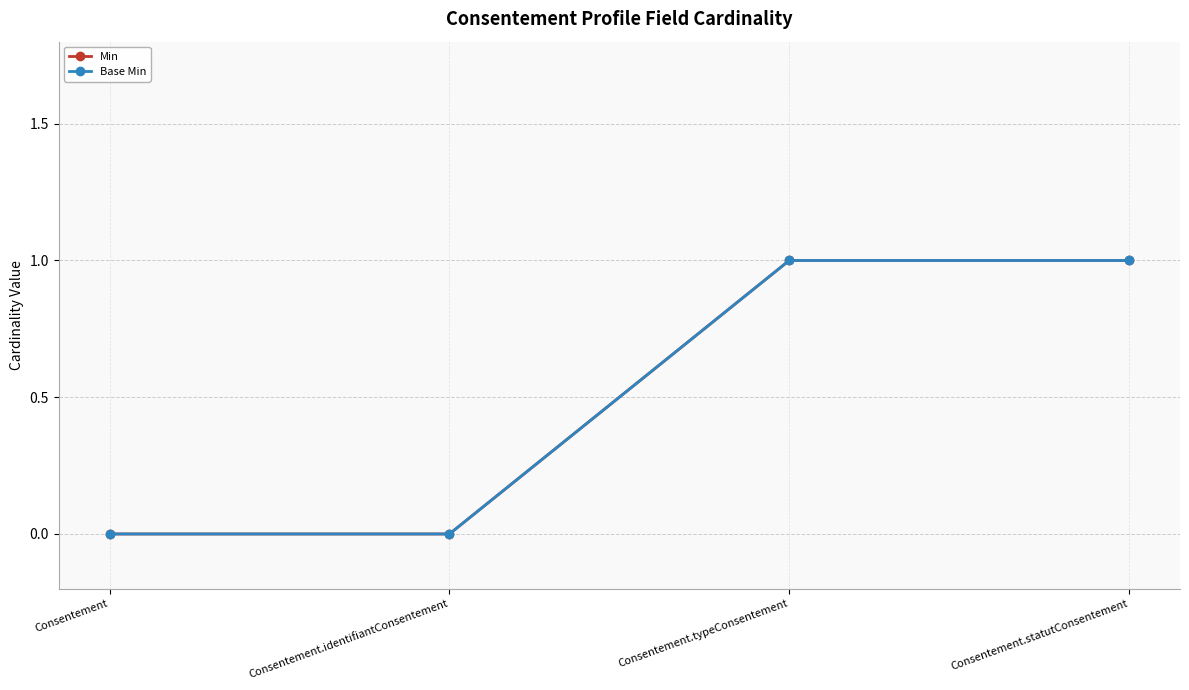

Does the chart have visible grid lines?

Yes